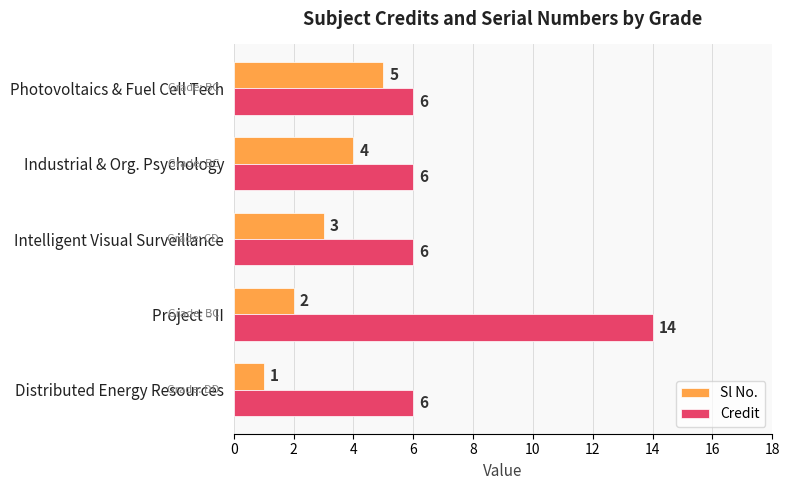

At which category is the sum across all series the highest?

Project - II